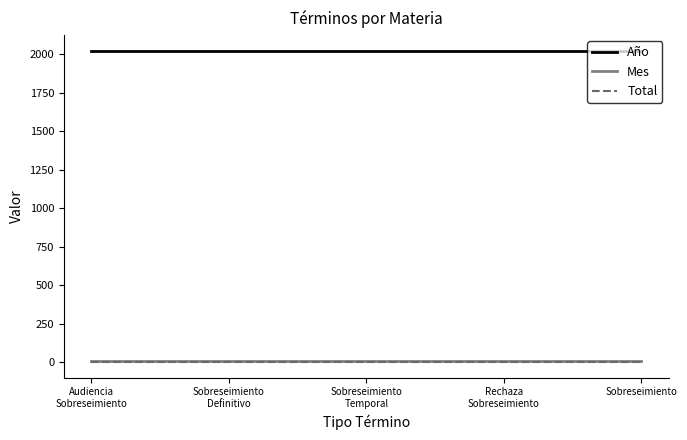

True or false: Total and Año intersect in this chart.

False